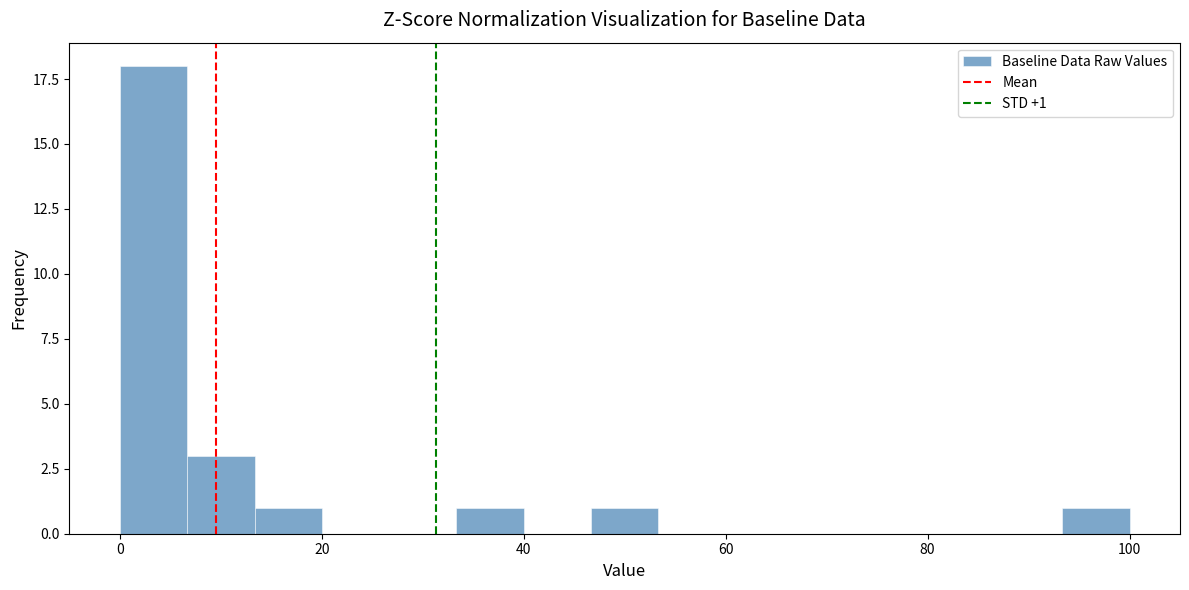

Around what value on the x-axis is the tallest bar? Give the approximate position of its centre, as read against the axis.

4